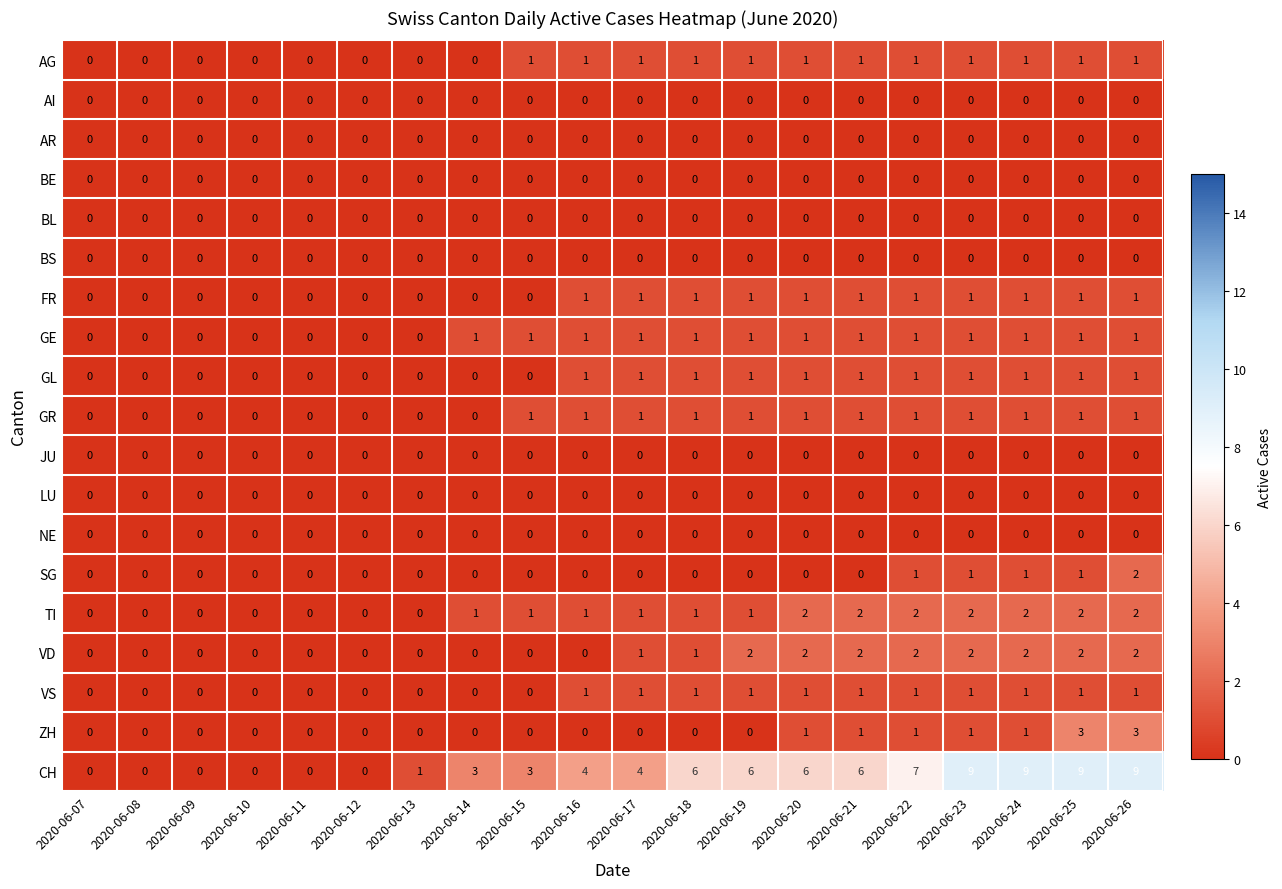

What is the greatest value displayed?

9